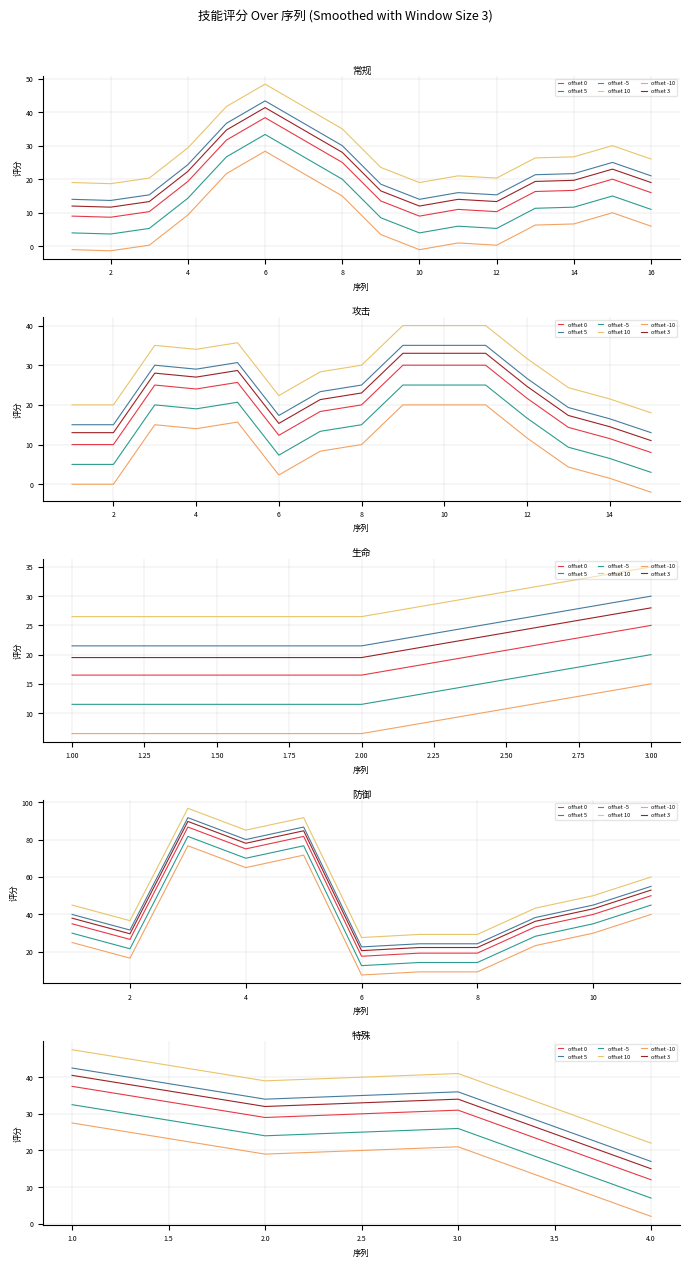

Which series has the largest range (max minus min)?

防御_offset0